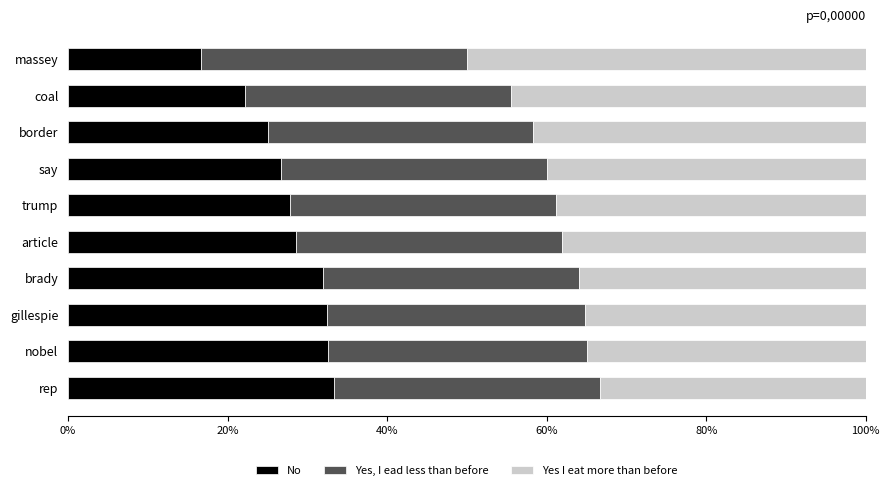

What is the total value across all series at coal?

100.0